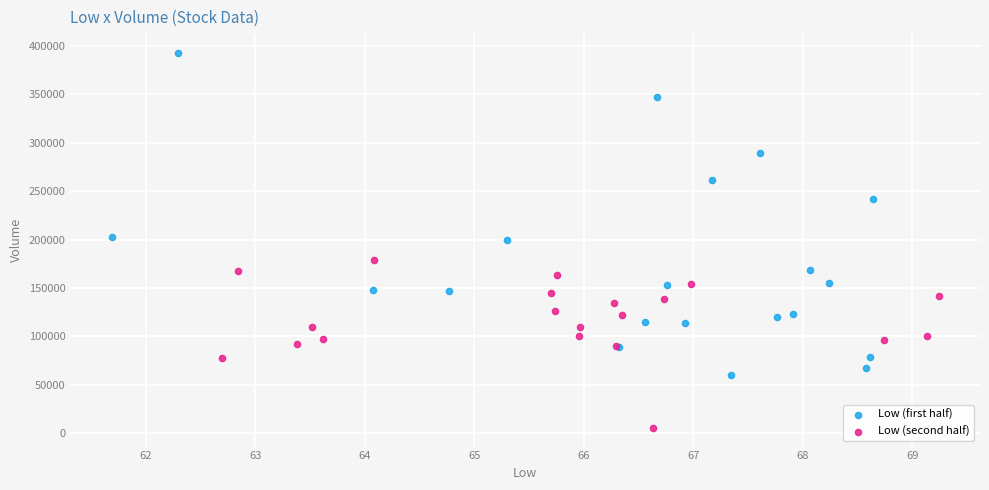

What are all the series names shown in the legend?

Low (first half), Low (second half)